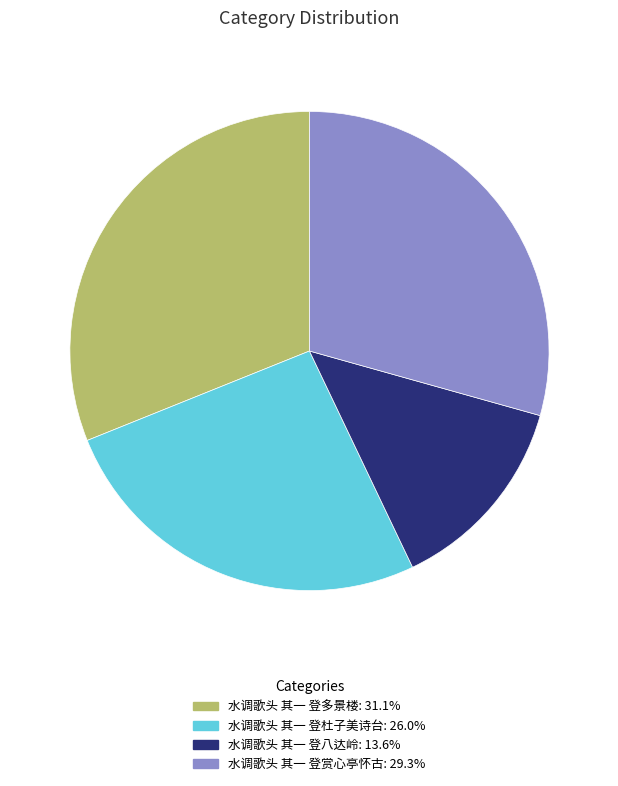

Is there a majority slice in this chart?

No